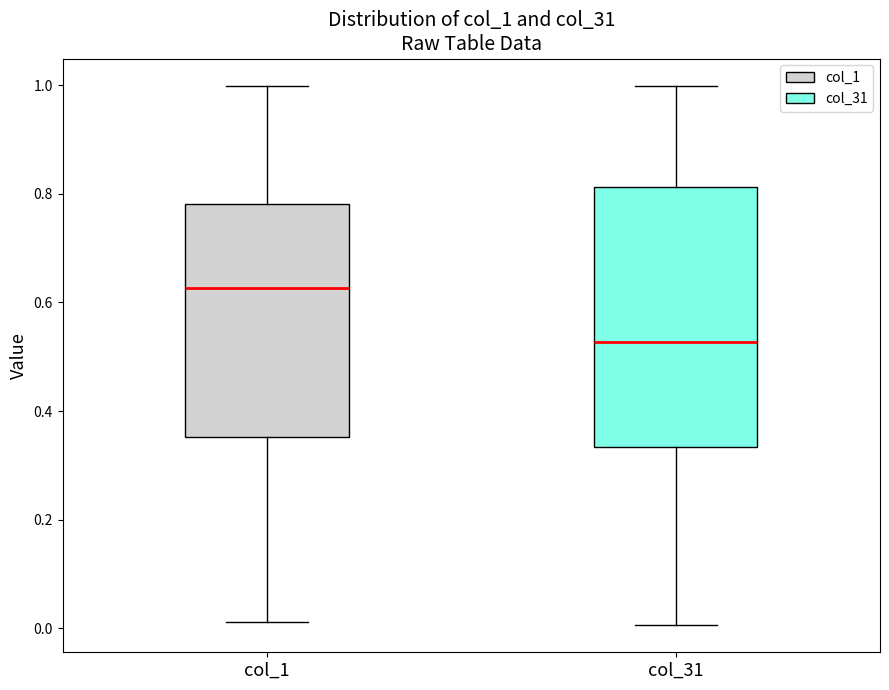

Reading left to right, read every box against the y-axis: the position of its median line, the range the box covers, and the ends of its whiskers. The values are not printed on the chart, so give them approximately, as read against the axis.

col_1: median 0.62, box 0.36 to 0.78, whiskers 0.02 to 1.00
col_31: median 0.52, box 0.34 to 0.82, whiskers 0.00 to 1.00